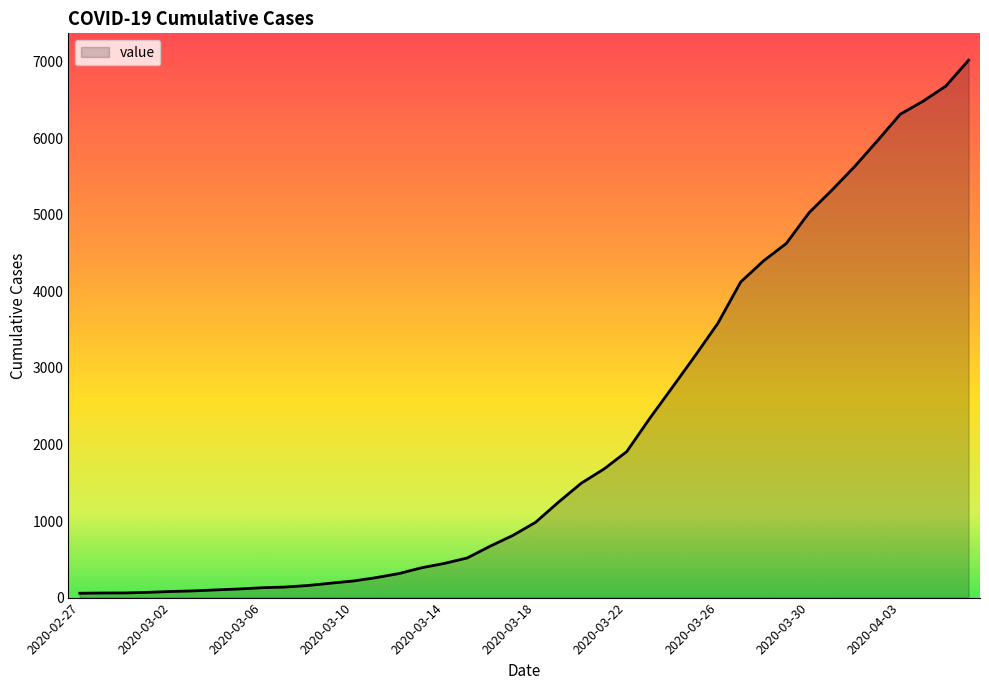

What is the maximum value shown in the chart?

7021